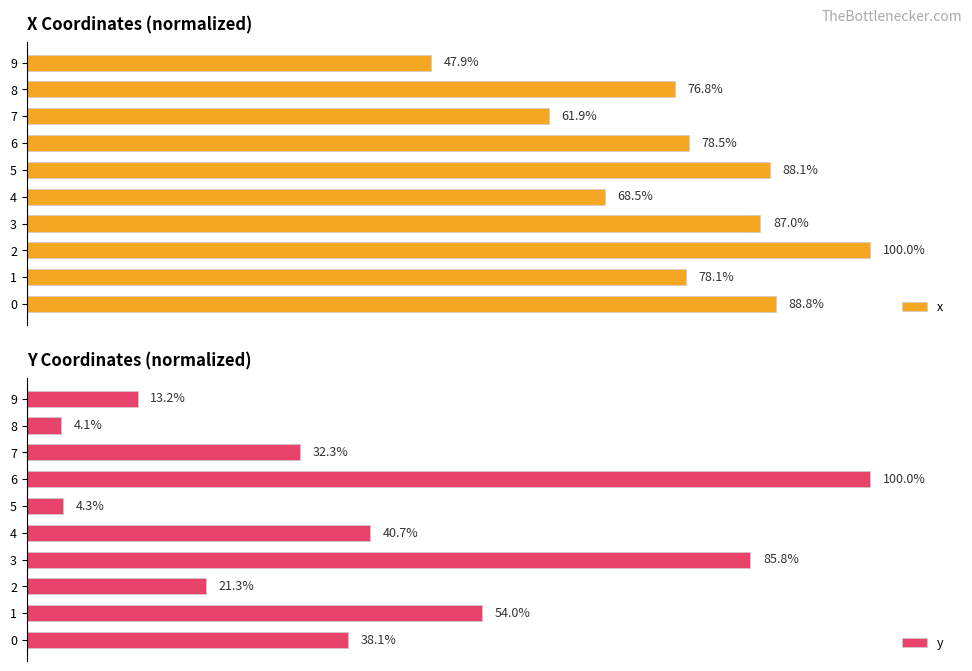

What is the spread (max minus min) of values at 3?

1.2